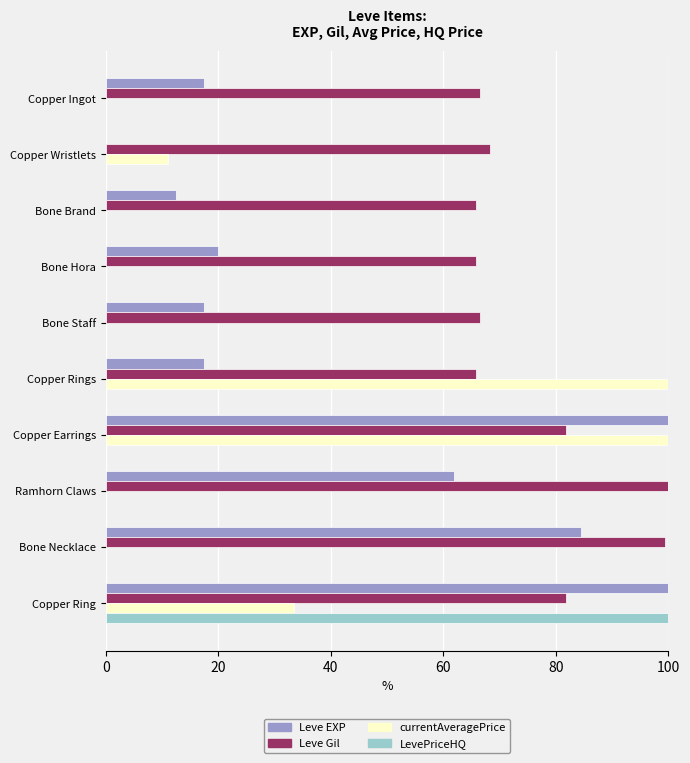

What is the maximum value shown in the chart?

100.0